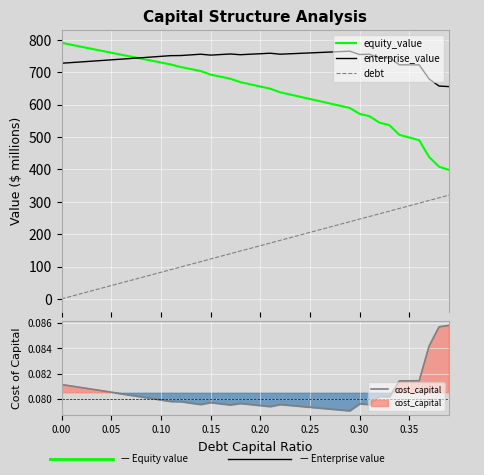

True or false: enterprise_value and debt intersect in this chart.

False